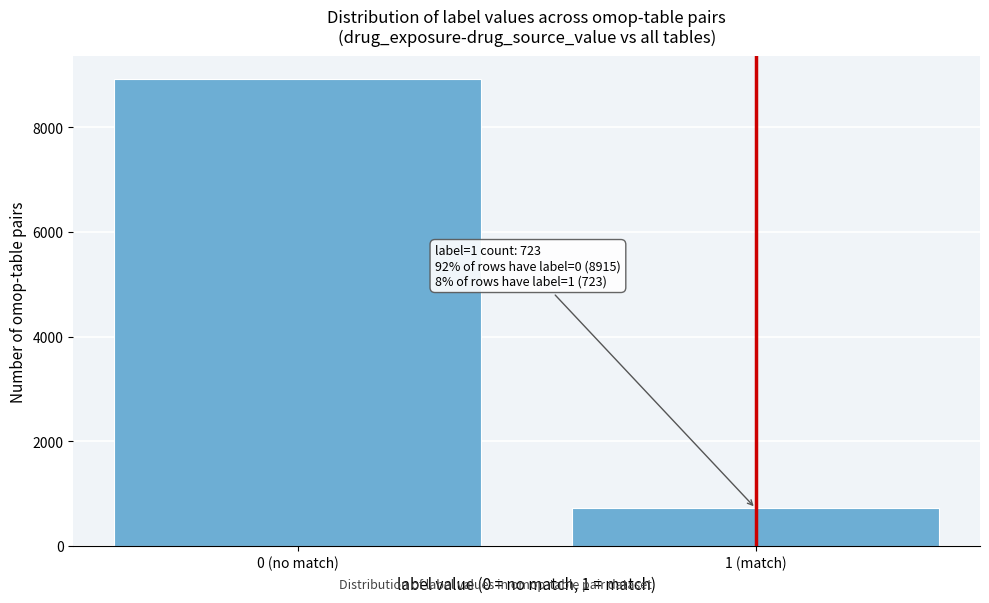

Reading left to right, list all the values displayed in this chart.

0 (no match)=8915	1 (match)=723